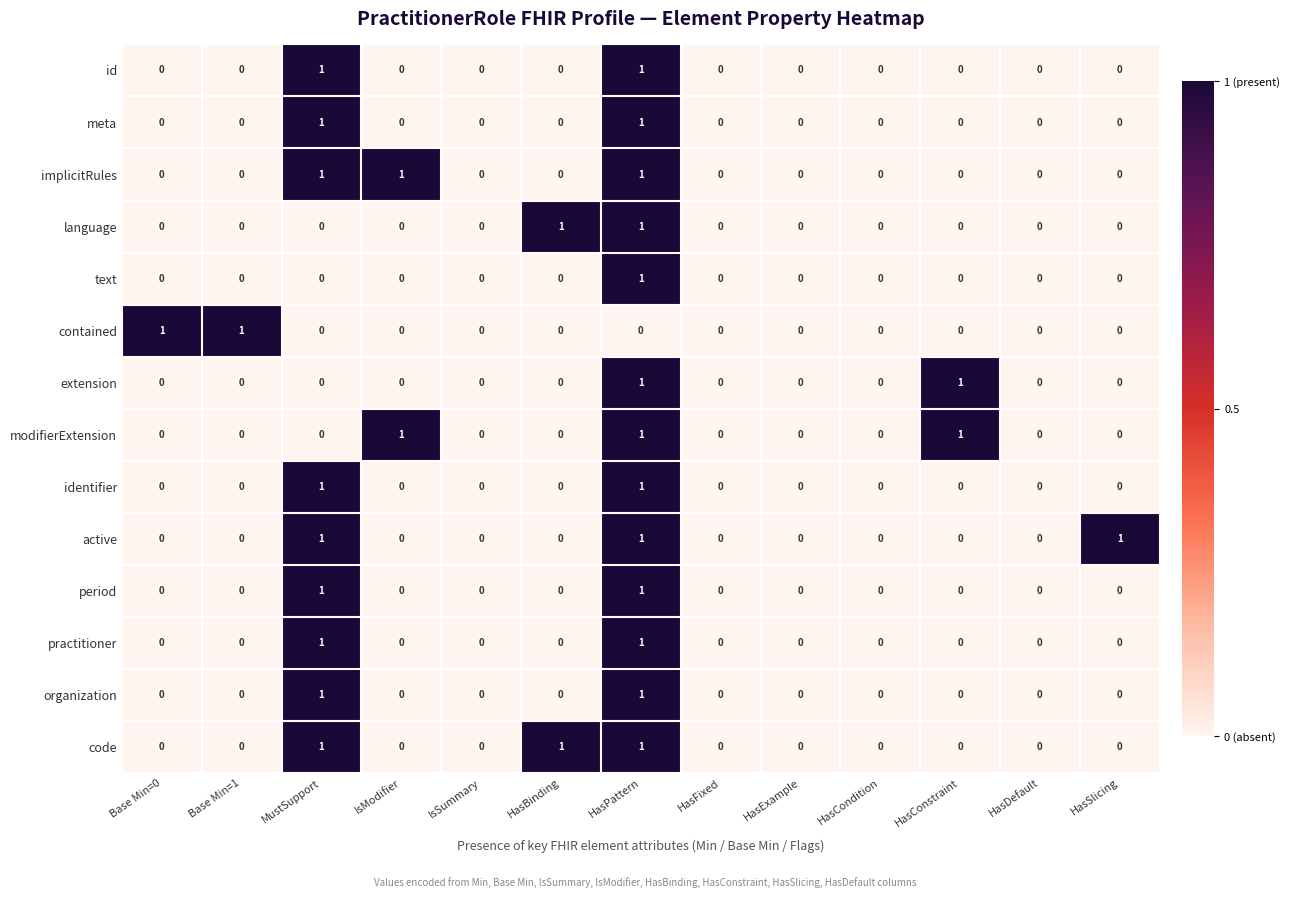

How many distinct data groups are displayed?

14